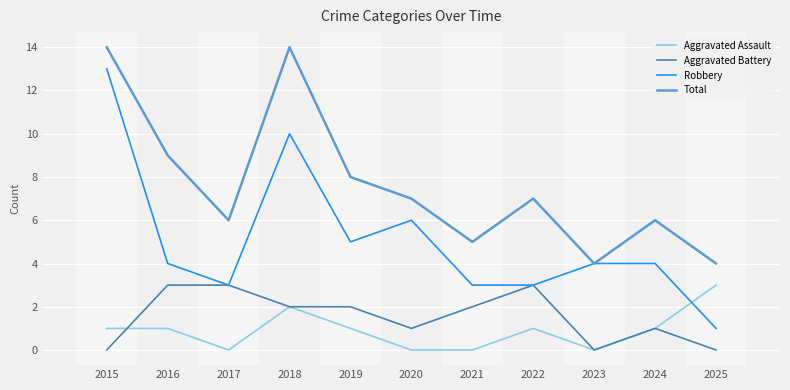

True or false: Robbery and Aggravated Assault cross at least once.

True